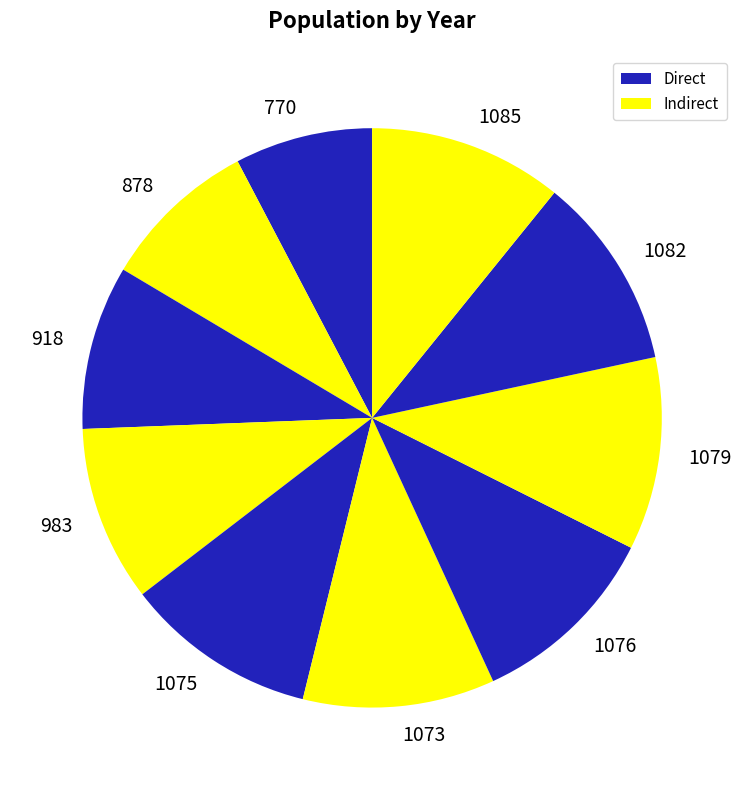

Does 1085 account for over 50% of the chart?

No